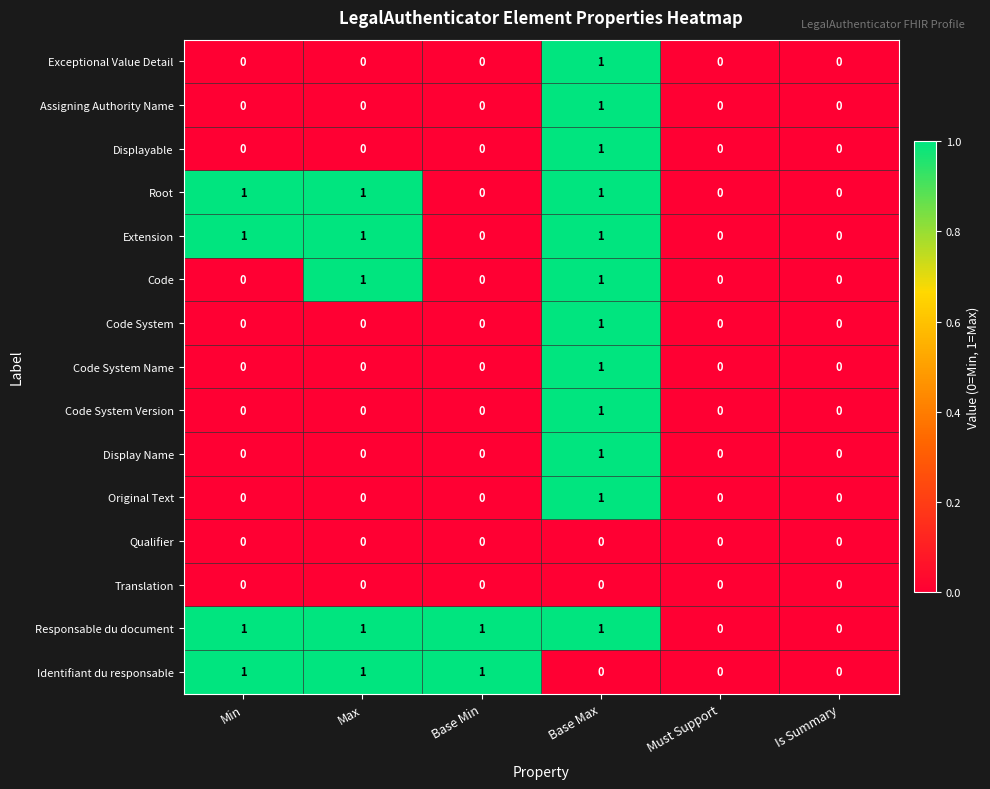

What is the sum of all Responsable du document values?

4